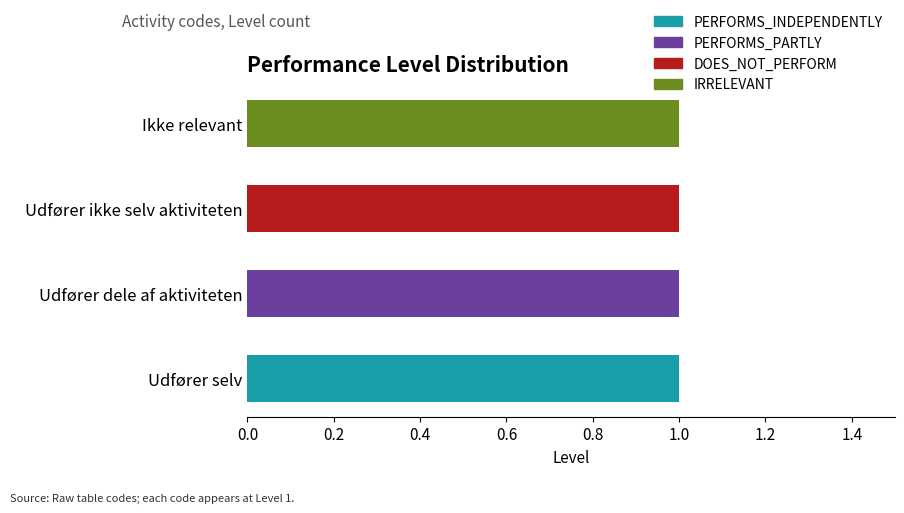

What are all the series names shown in the legend?

PERFORMS_INDEPENDENTLY, PERFORMS_PARTLY, DOES_NOT_PERFORM, IRRELEVANT